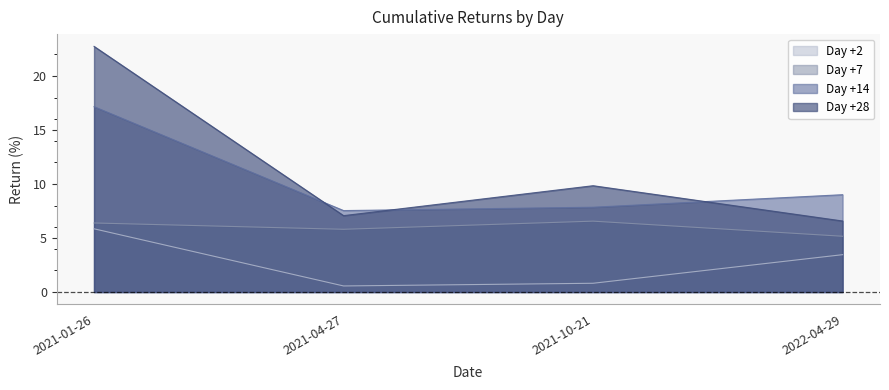

Which series has the largest total across all categories?

Day +28